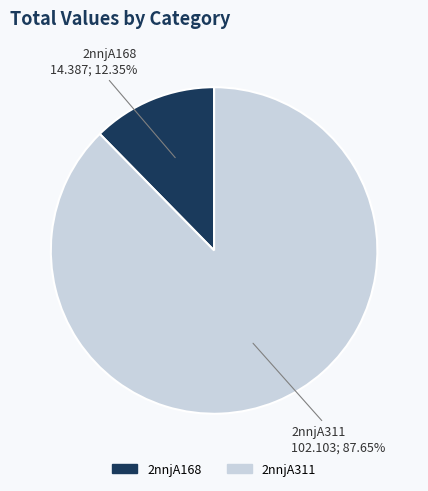

What percentage is the 2nnjA168 slice, to the nearest percent?

12%